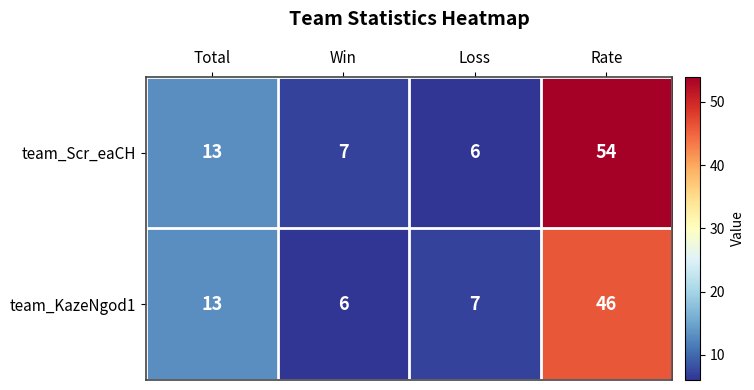

Read the team_KazeNgod1 value at Rate.

46